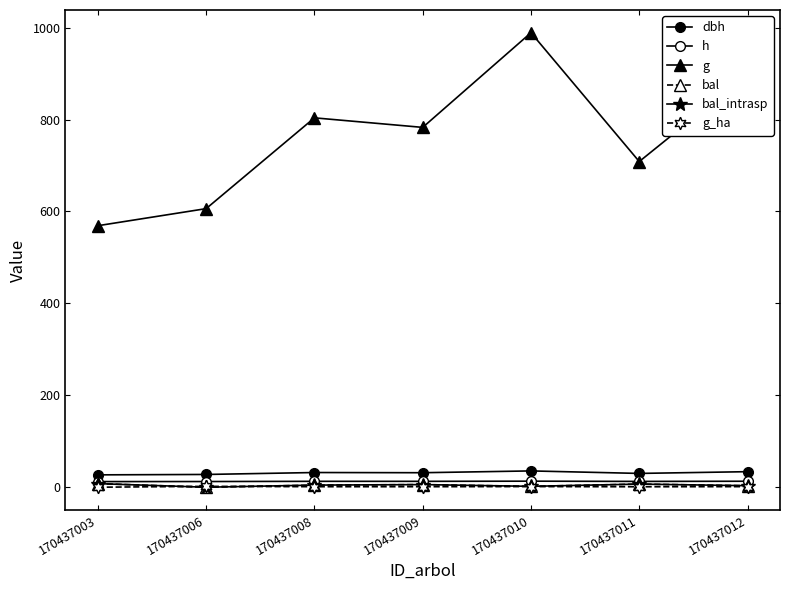

Rank the categories by g value from highest to lowest.

170437010, 170437012, 170437008, 170437009, 170437011, 170437006, 170437003